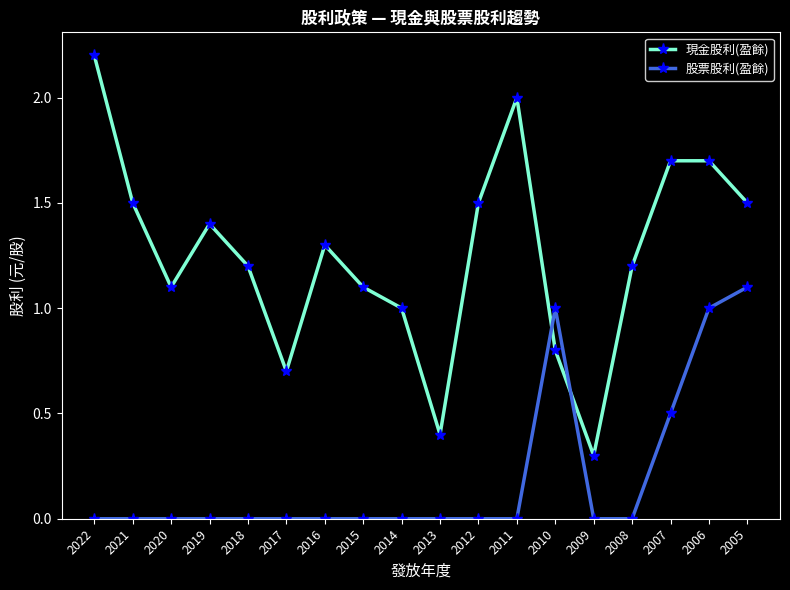

Between which two adjacent categories do 股票股利(盈餘) and 現金股利(盈餘) first intersect?

2011 and 2010